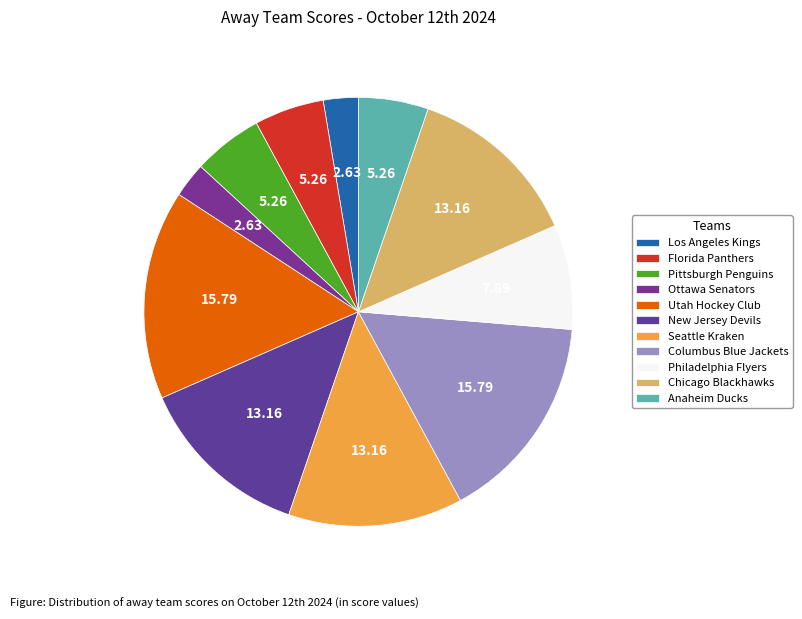

True or false: New Jersey Devils accounts for 13% of the total.

True